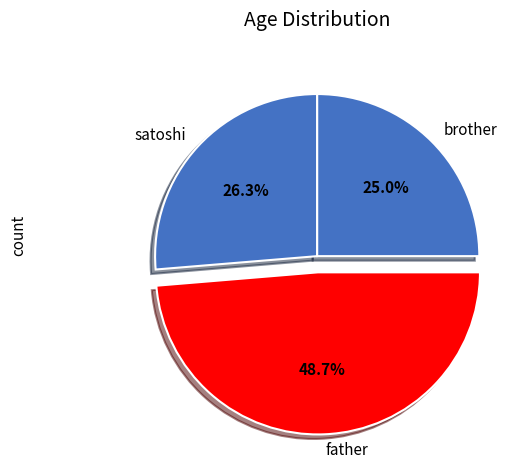

What percentage is the brother slice, to the nearest percent?

25%